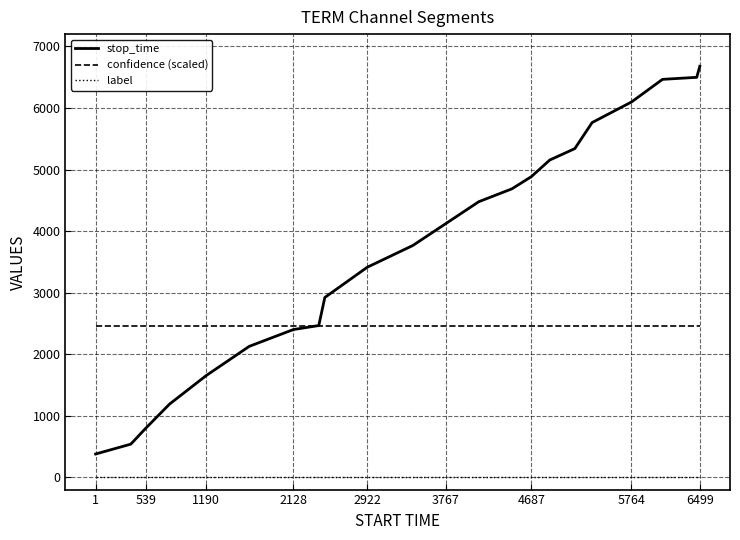

True or false: confidence (scaled) and label intersect in this chart.

False